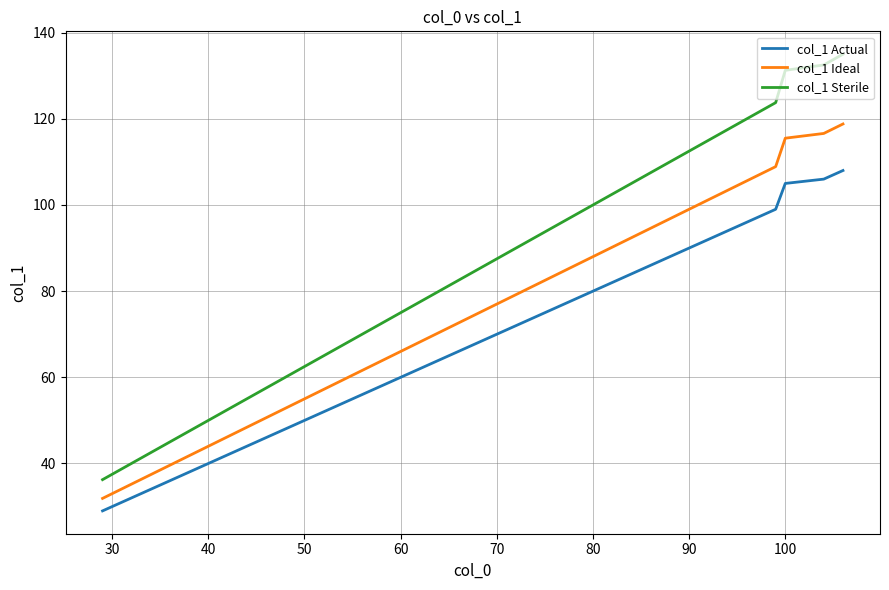

What is the difference between the maximum and minimum values in the col_1 Ideal series?

86.9